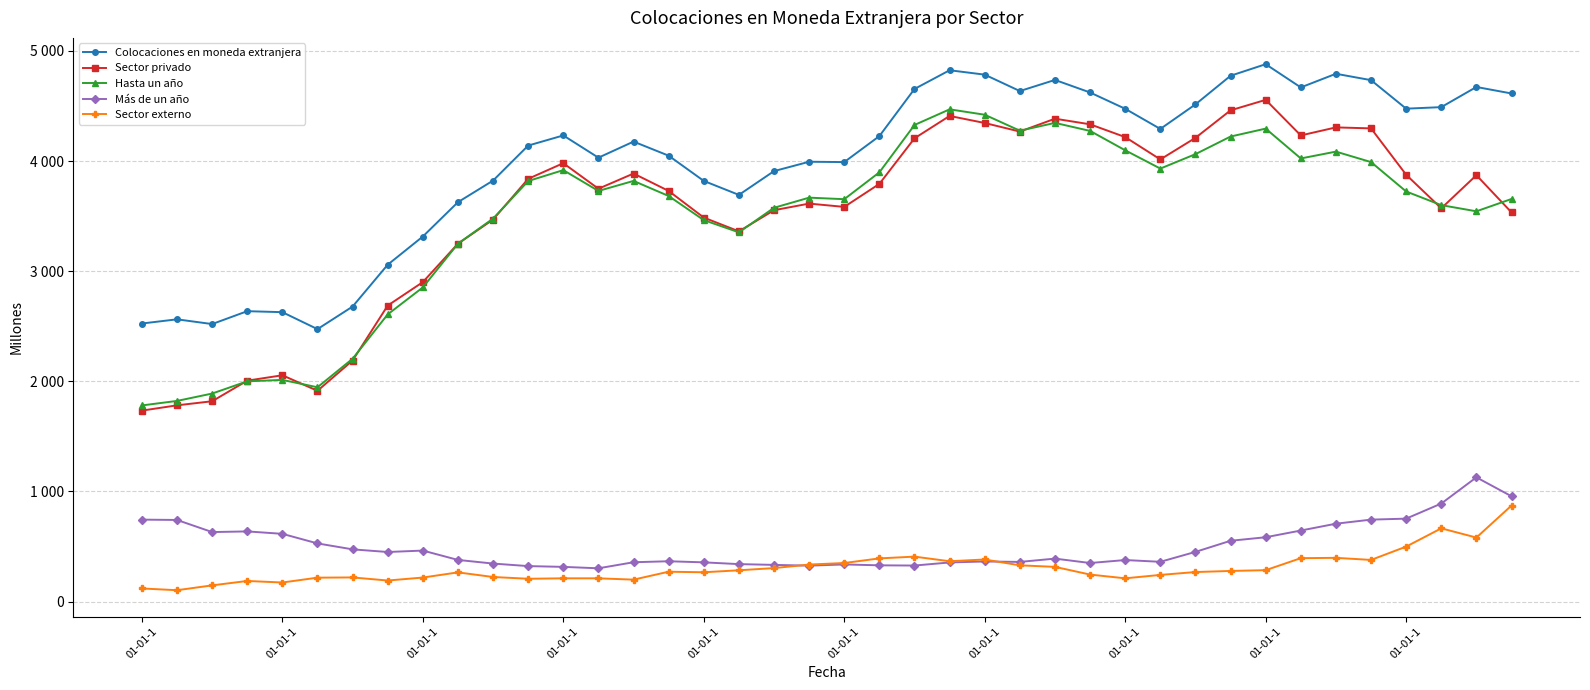

Is this an area chart (filled region under the line)?

No